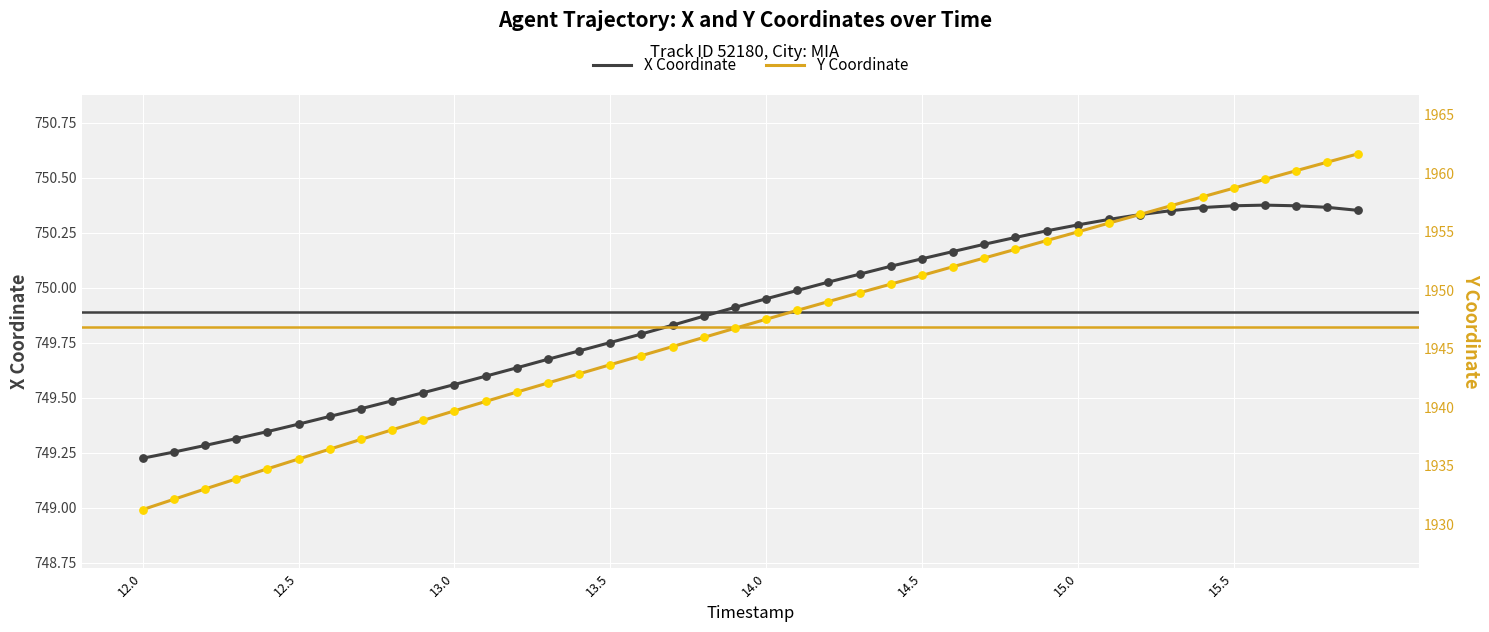

Which series reaches the minimum Y coordinate?

X Coordinate